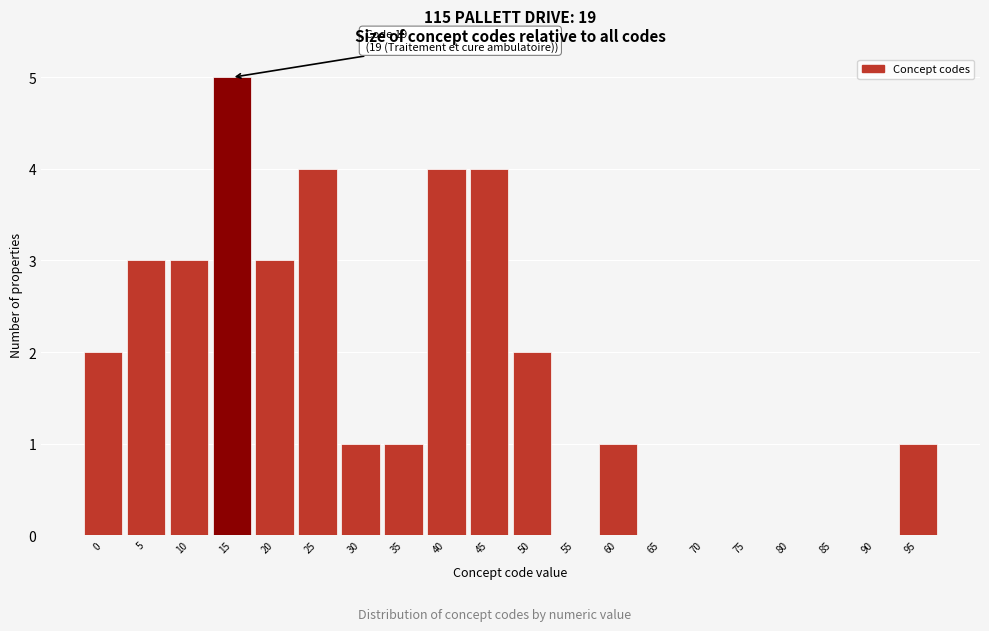

Reading left to right, list all the values displayed in this chart.

0=2	5=3	10=3	15=5	20=3	25=4	30=1	35=1	40=4	45=4	50=2	55=0	60=1	65=0	70=0	75=0	80=0	85=0	90=0	95=1